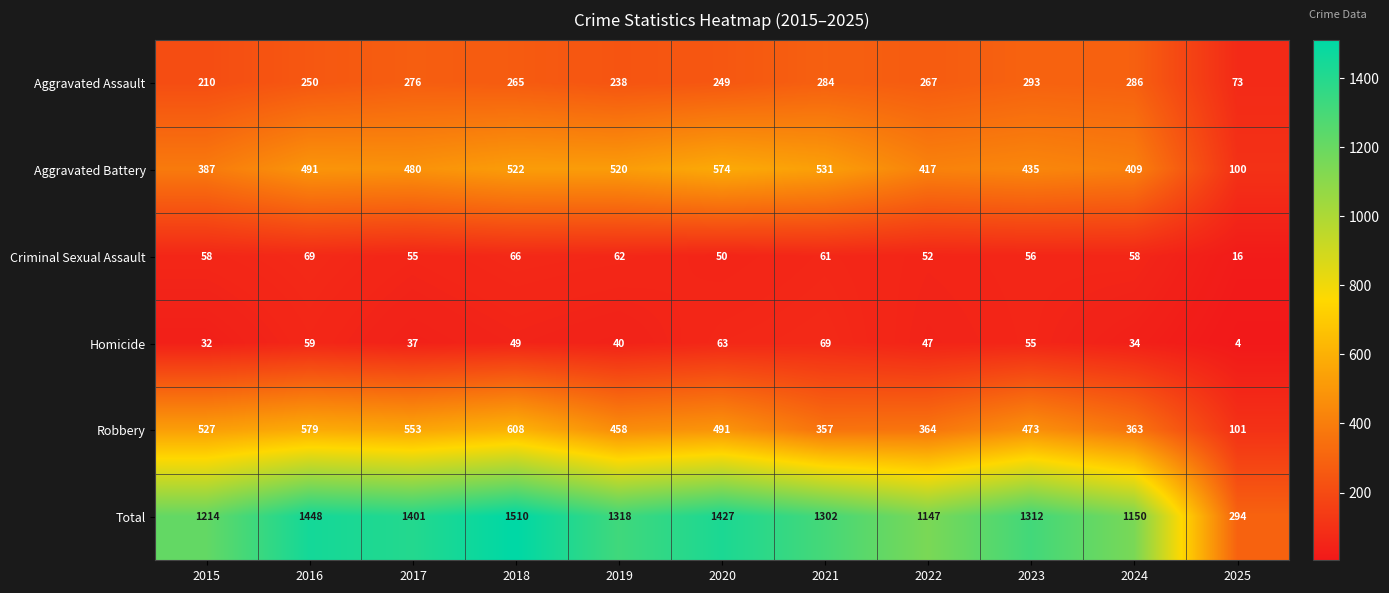

True or false: Aggravated Assault has a value of 286 at 2024.

True